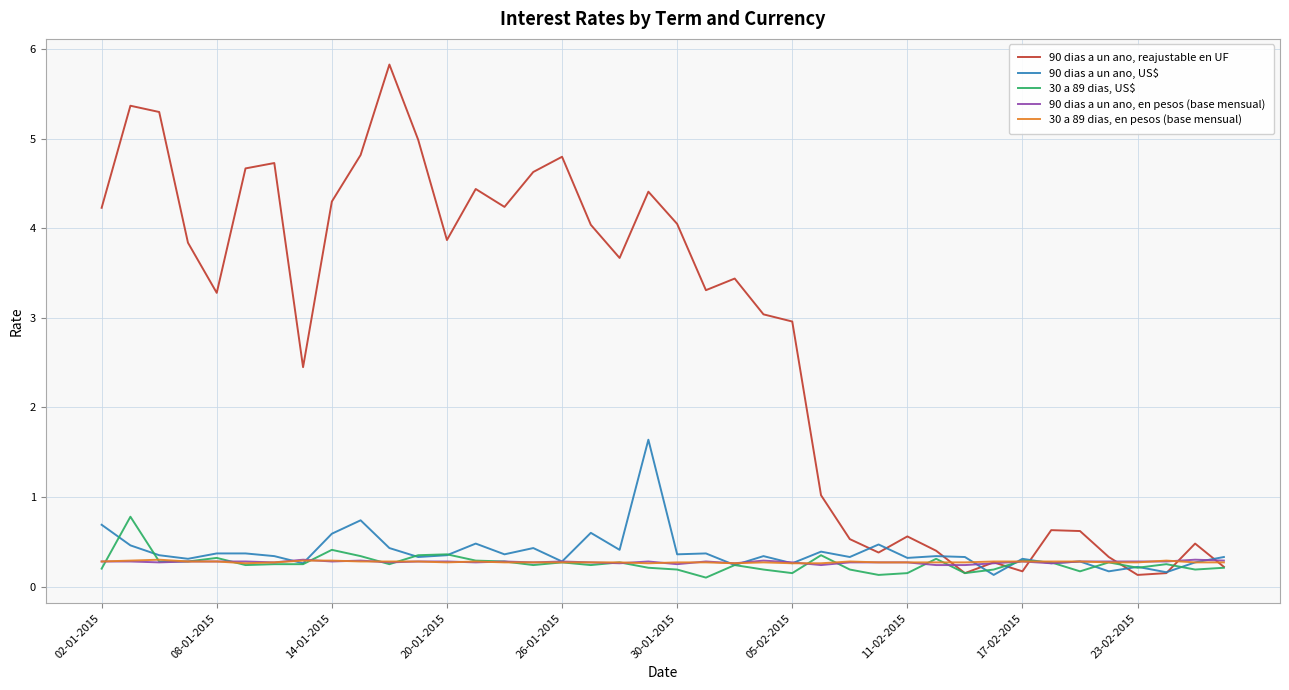

Which series has the largest range (max minus min)?

90 dias a un ano, reajustable en UF